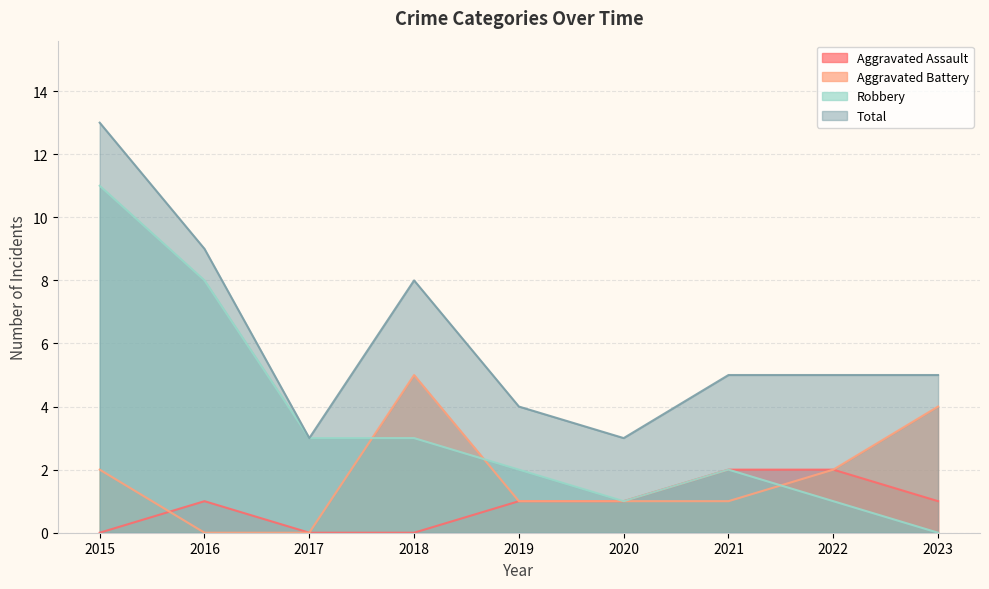

At which label does Total reach its minimum?

2017